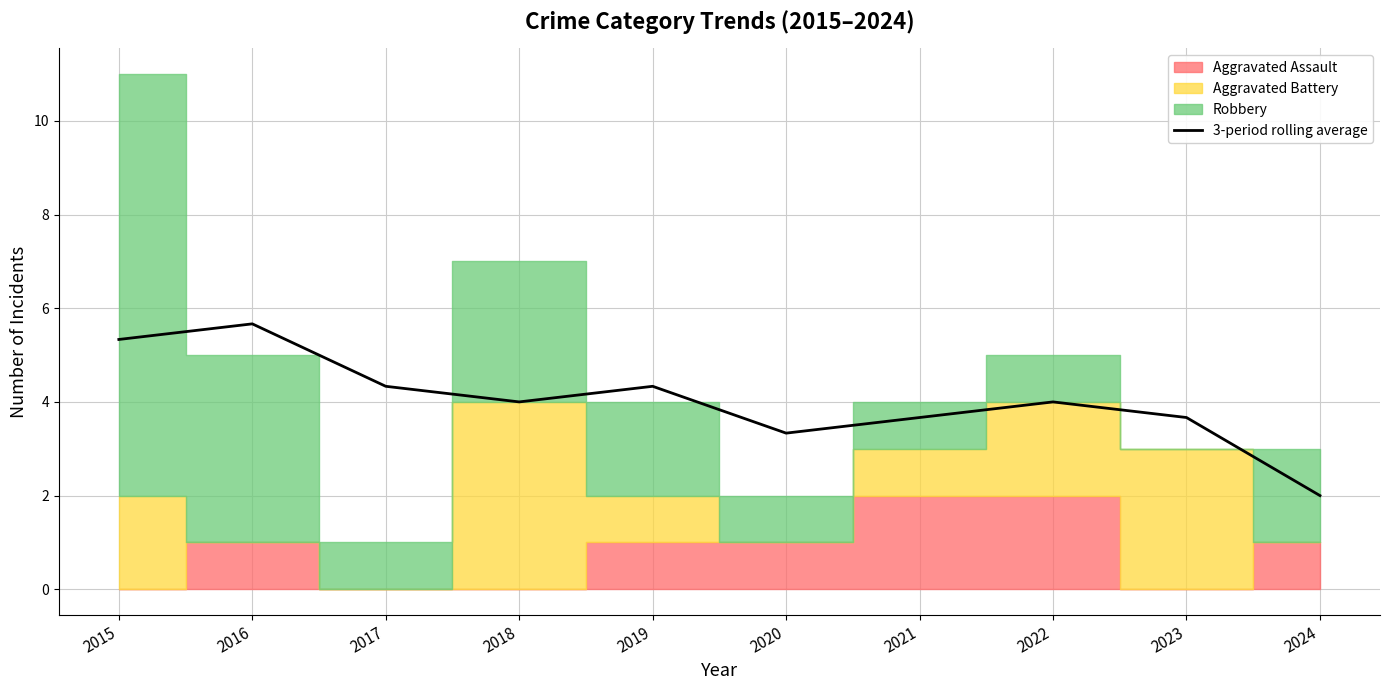

Approximately how many times larger is the value at 2024 compared to 2020?

0.6